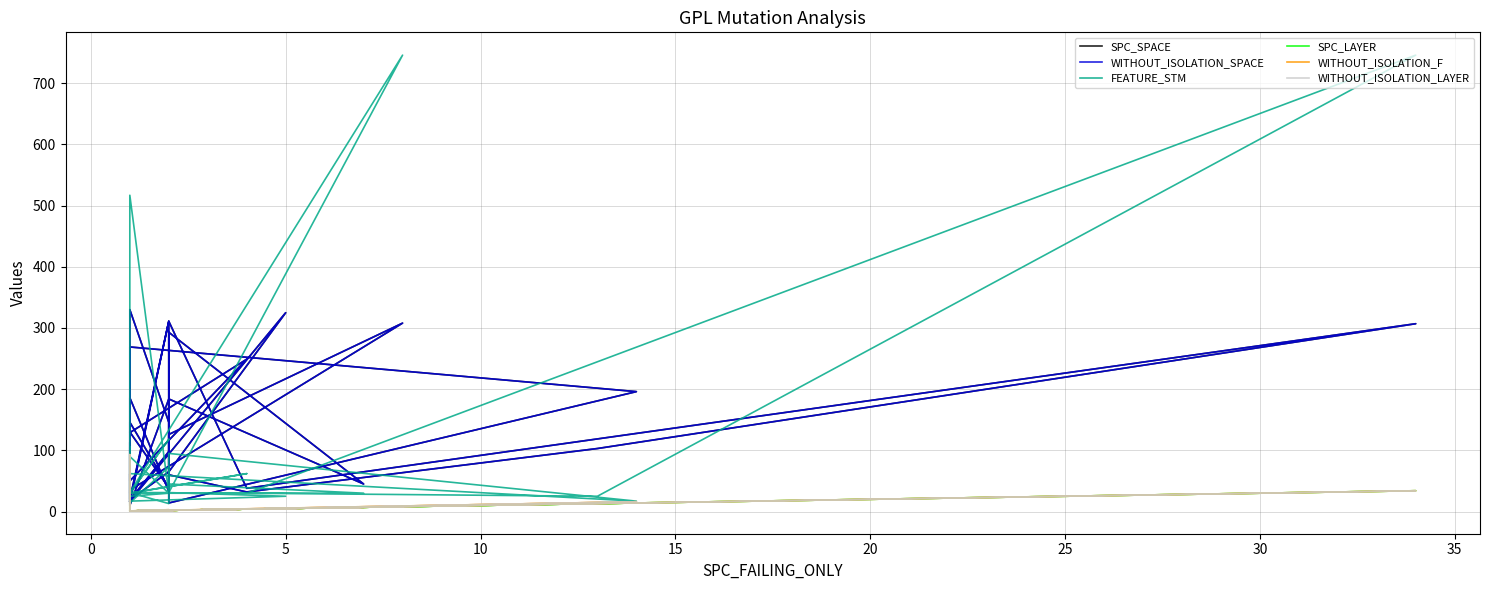

Reading left to right, list all the values displayed in this chart.

SPC_SPACE: 32	113	15	311	60	32	103	307	38	311	20	35	308	126	14	196	269	129	130	39	146	19	61	17	186	33	293	45	184	10	129	249	50	330	146	98	19	65	325	17
WITHOUT_ISOLATION_SPACE: 32	113	15	311	60	32	103	307	38	311	20	35	308	126	14	196	269	129	130	39	146	19	61	17	186	33	293	45	184	10	129	249	50	330	146	98	19	65	325	17
FEATURE_STM: 62	207	517	30	30	30	25	746	30	30	25	31	746	31	95	17	62	30	30	118	30	105	31	17	30	30	45	30	30	90	30	62	30	14	73	13	31	31	25	17
SPC_LAYER: 1	93	1	2	2	4	13	34	4	2	1	1	8	2	2	14	1	1	1	2	1	1	1	1	1	2	2	7	2	1	1	4	1	1	2	2	1	2	5	1
WITHOUT_ISOLATION_F: 1	93	1	2	2	4	13	34	4	2	1	1	8	2	2	16	1	1	1	2	1	1	1	1	1	2	2	7	2	1	1	4	1	1	3	2	1	2	5	1
WITHOUT_ISOLATION_LAYER: 1	93	1	2	2	4	13	34	4	2	1	1	8	2	2	16	1	1	1	2	1	1	1	1	1	2	2	7	2	1	1	4	1	1	3	2	1	2	5	1